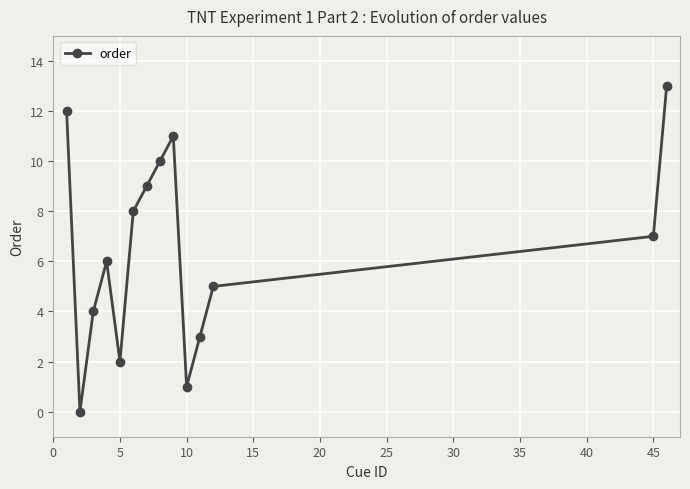

How many interior local peaks (higher than both neighbors) does the data have?

2